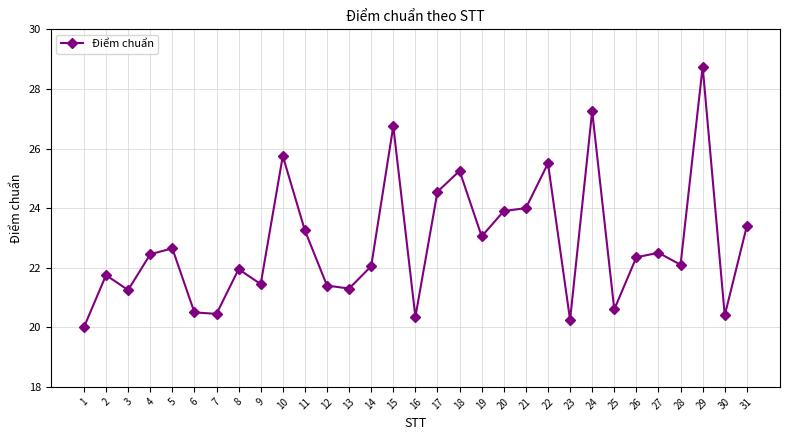

Between 15 and 22, which is larger?

15